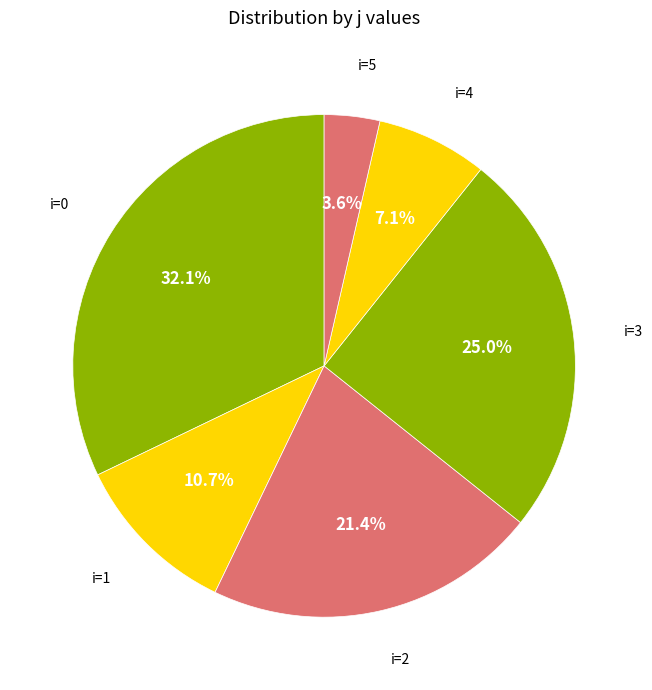

Count the number of slices in the pie.

6